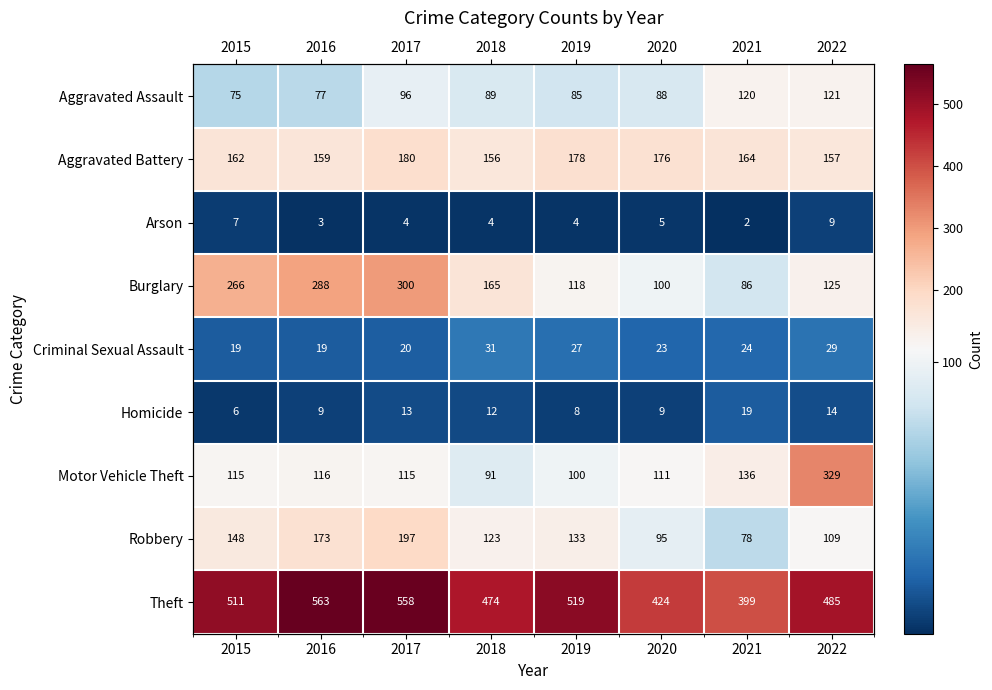

Which series has the widest spread of values?

Motor Vehicle Theft